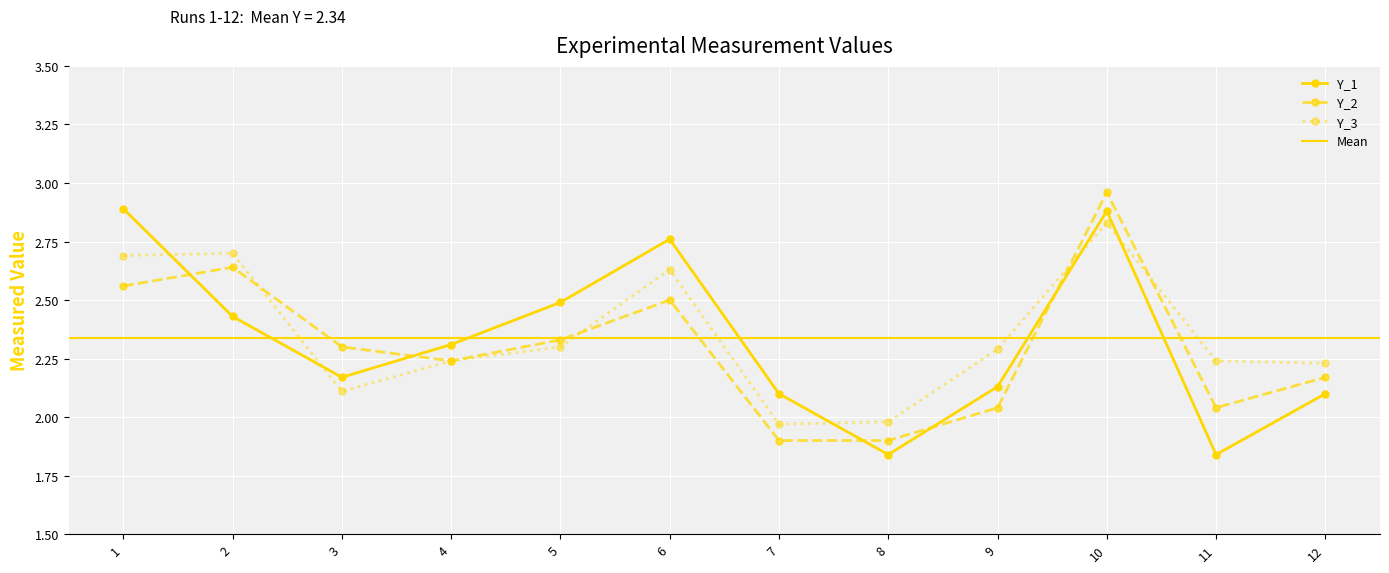

How many interior local peaks does the Y_1 series have?

2